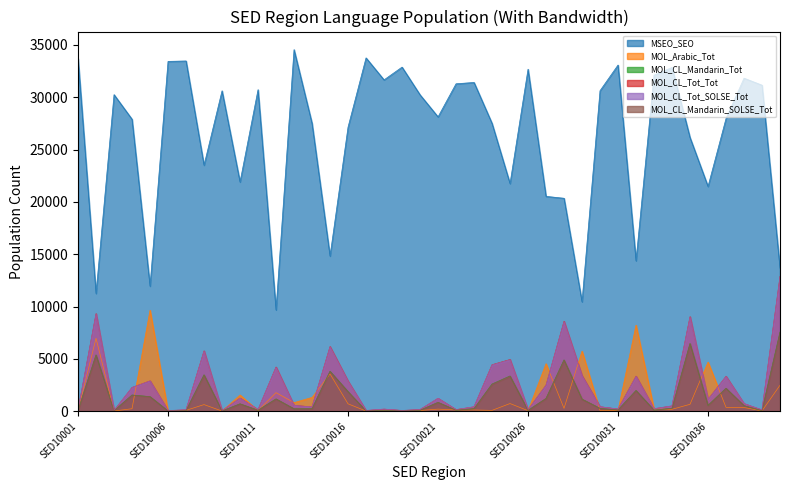

Reading left to right, what are all the values shown in this chart?

MSEO_SEO: SED10001=33695	SED10002=11250	SED10003=30240	SED10004=27889	SED10005=11952	SED10006=33417	SED10007=33457	SED10008=23506	SED10009=30607	SED10010=21900	SED10011=30715	SED10012=9682	SED10013=34539	SED10014=27502	SED10015=14826	SED10016=27135	SED10017=33752	SED10018=31651	SED10019=32870	SED10020=30227	SED10021=28118	SED10022=31278	SED10023=31405	SED10024=27499	SED10025=21749	SED10026=32670	SED10027=20527	SED10028=20345	SED10029=10457	SED10030=30618	SED10031=33068	SED10032=14375	SED10033=32105	SED10034=32837	SED10035=26143	SED10036=21475	SED10037=27960	SED10038=31814	SED10039=31145	SED10040=13660
MOL_Arabic_Tot: SED10001=54	SED10002=6976	SED10003=28	SED10004=245	SED10005=9656	SED10006=19	SED10007=90	SED10008=640	SED10009=23	SED10010=1559	SED10011=67	SED10012=1783	SED10013=831	SED10014=1325	SED10015=3567	SED10016=715	SED10017=28	SED10018=30	SED10019=9	SED10020=78	SED10021=208	SED10022=129	SED10023=126	SED10024=88	SED10025=741	SED10026=60	SED10027=4548	SED10028=281	SED10029=5747	SED10030=72	SED10031=70	SED10032=8229	SED10033=220	SED10034=190	SED10035=668	SED10036=4702	SED10037=377	SED10038=362	SED10039=40	SED10040=2487
MOL_CL_Mandarin_Tot: SED10001=76	SED10002=5394	SED10003=52	SED10004=1555	SED10005=1400	SED10006=32	SED10007=63	SED10008=3490	SED10009=32	SED10010=712	SED10011=101	SED10012=1184	SED10013=239	SED10014=249	SED10015=3828	SED10016=1882	SED10017=37	SED10018=103	SED10019=29	SED10020=96	SED10021=851	SED10022=104	SED10023=252	SED10024=2601	SED10025=3374	SED10026=87	SED10027=1226	SED10028=4910	SED10029=1163	SED10030=280	SED10031=130	SED10032=1989	SED10033=114	SED10034=288	SED10035=6482	SED10036=563	SED10037=2202	SED10038=537	SED10039=66	SED10040=7564
MOL_CL_Tot_Tot: SED10001=122	SED10002=9325	SED10003=79	SED10004=2279	SED10005=2904	SED10006=67	SED10007=141	SED10008=5770	SED10009=50	SED10010=1259	SED10011=162	SED10012=4227	SED10013=566	SED10014=421	SED10015=6181	SED10016=2883	SED10017=74	SED10018=208	SED10019=77	SED10020=166	SED10021=1239	SED10022=158	SED10023=431	SED10024=4447	SED10025=4944	SED10026=148	SED10027=2499	SED10028=8592	SED10029=3404	SED10030=436	SED10031=215	SED10032=3353	SED10033=244	SED10034=515	SED10035=9033	SED10036=1135	SED10037=3344	SED10038=730	SED10039=123	SED10040=12876
MOL_CL_Tot_SOLSE_Tot: SED10001=122	SED10002=9278	SED10003=76	SED10004=2272	SED10005=2898	SED10006=66	SED10007=142	SED10008=5738	SED10009=50	SED10010=1251	SED10011=161	SED10012=4190	SED10013=561	SED10014=415	SED10015=6146	SED10016=2863	SED10017=74	SED10018=209	SED10019=77	SED10020=158	SED10021=1239	SED10022=152	SED10023=429	SED10024=4425	SED10025=4915	SED10026=148	SED10027=2493	SED10028=8548	SED10029=3382	SED10030=431	SED10031=210	SED10032=3338	SED10033=246	SED10034=511	SED10035=8987	SED10036=1130	SED10037=3328	SED10038=731	SED10039=128	SED10040=12820
MOL_CL_Mandarin_SOLSE_Tot: SED10001=76	SED10002=5364	SED10003=53	SED10004=1544	SED10005=1394	SED10006=34	SED10007=58	SED10008=3463	SED10009=32	SED10010=706	SED10011=100	SED10012=1172	SED10013=237	SED10014=245	SED10015=3803	SED10016=1867	SED10017=37	SED10018=103	SED10019=31	SED10020=94	SED10021=847	SED10022=106	SED10023=255	SED10024=2582	SED10025=3350	SED10026=88	SED10027=1224	SED10028=4886	SED10029=1154	SED10030=274	SED10031=124	SED10032=1977	SED10033=110	SED10034=283	SED10035=6445	SED10036=563	SED10037=2191	SED10038=535	SED10039=66	SED10040=7535